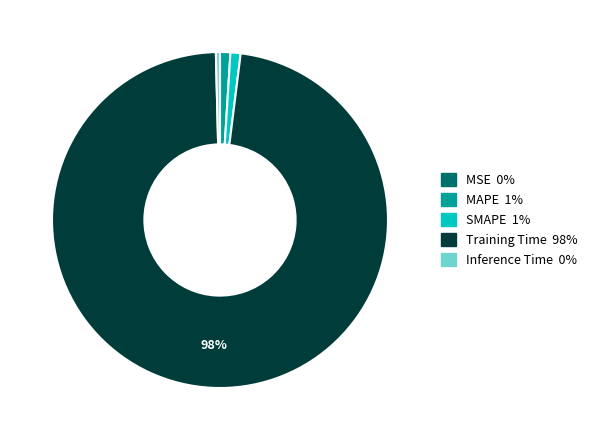

Is it true that SMAPE is 8% of the pie?

False